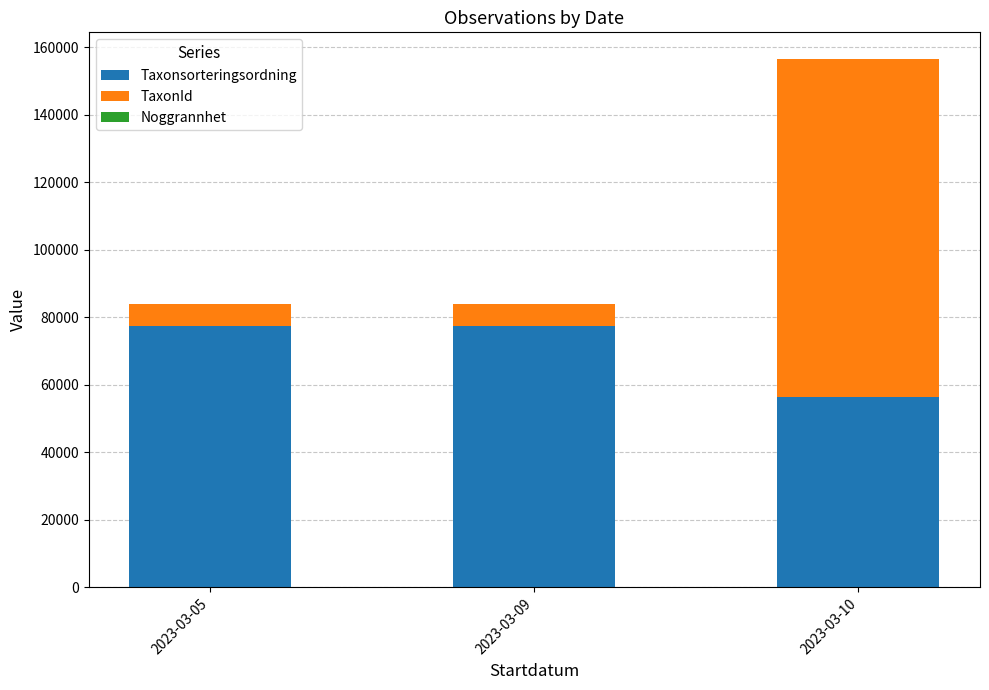

At which category is the sum across all series the highest?

2023-03-10